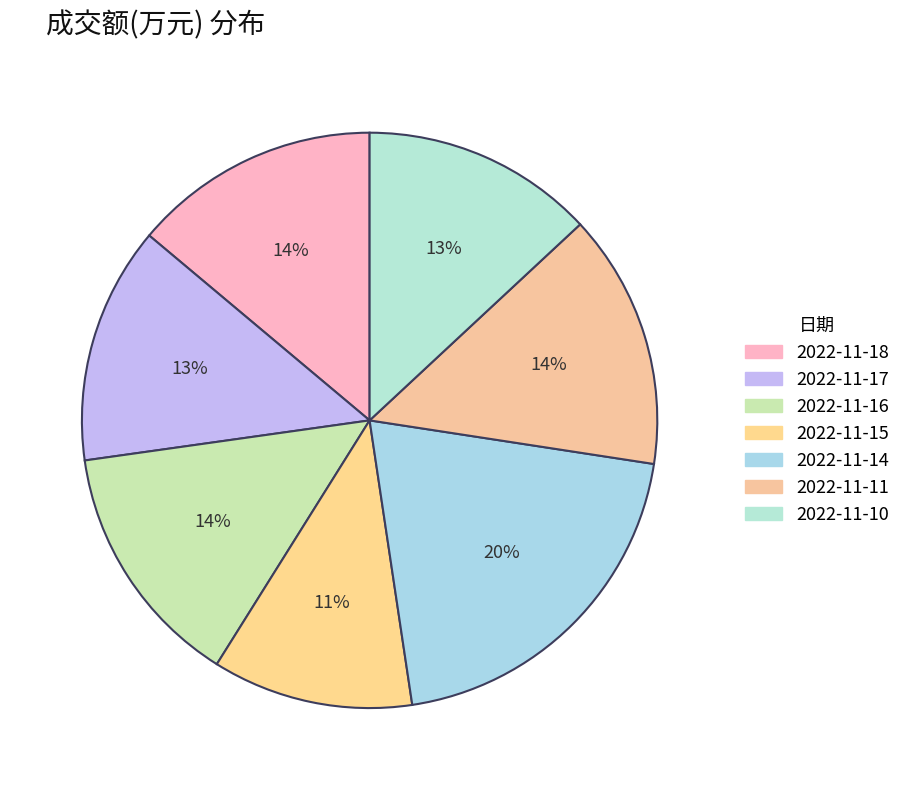

Count the number of slices in the pie.

7